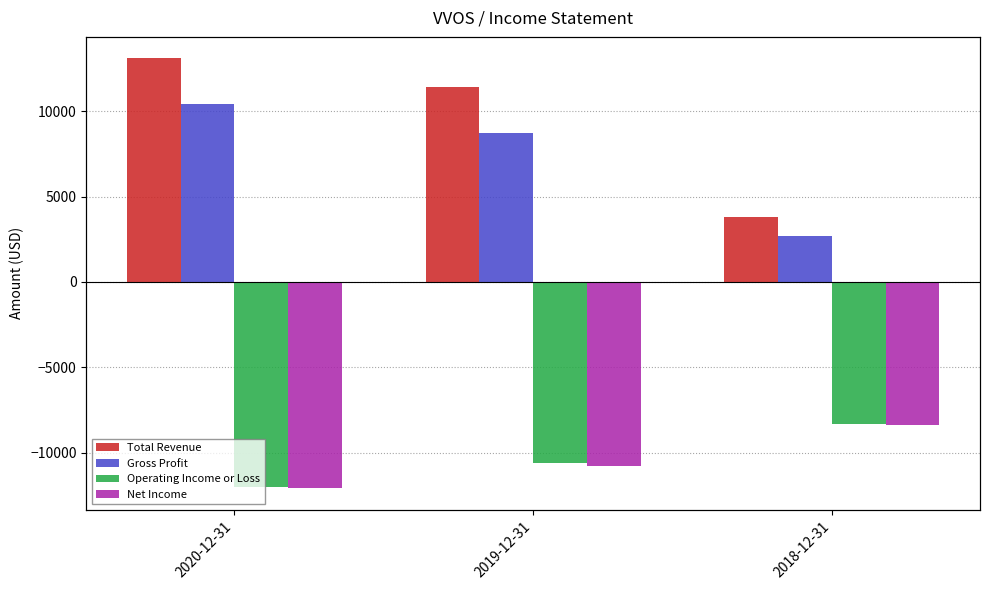

Rank the series by their maximum value, from lowest to highest.

Net Income, Operating Income or Loss, Gross Profit, Total Revenue